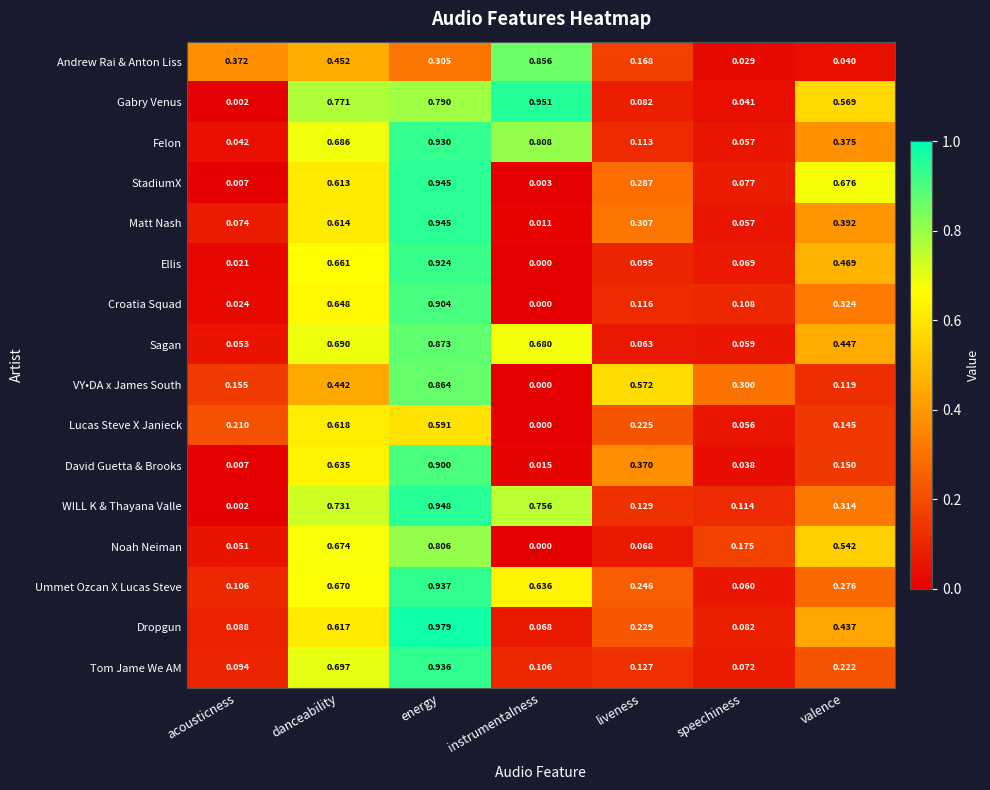

Which category has the lowest value in the Matt Nash series?

instrumentalness